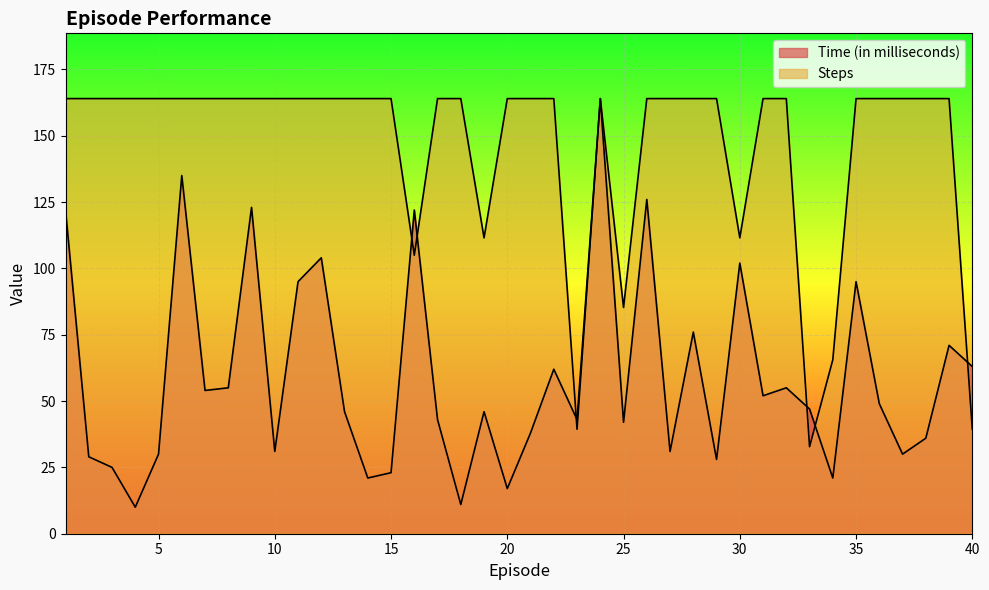

What is the total value across all series at 18?

175.0